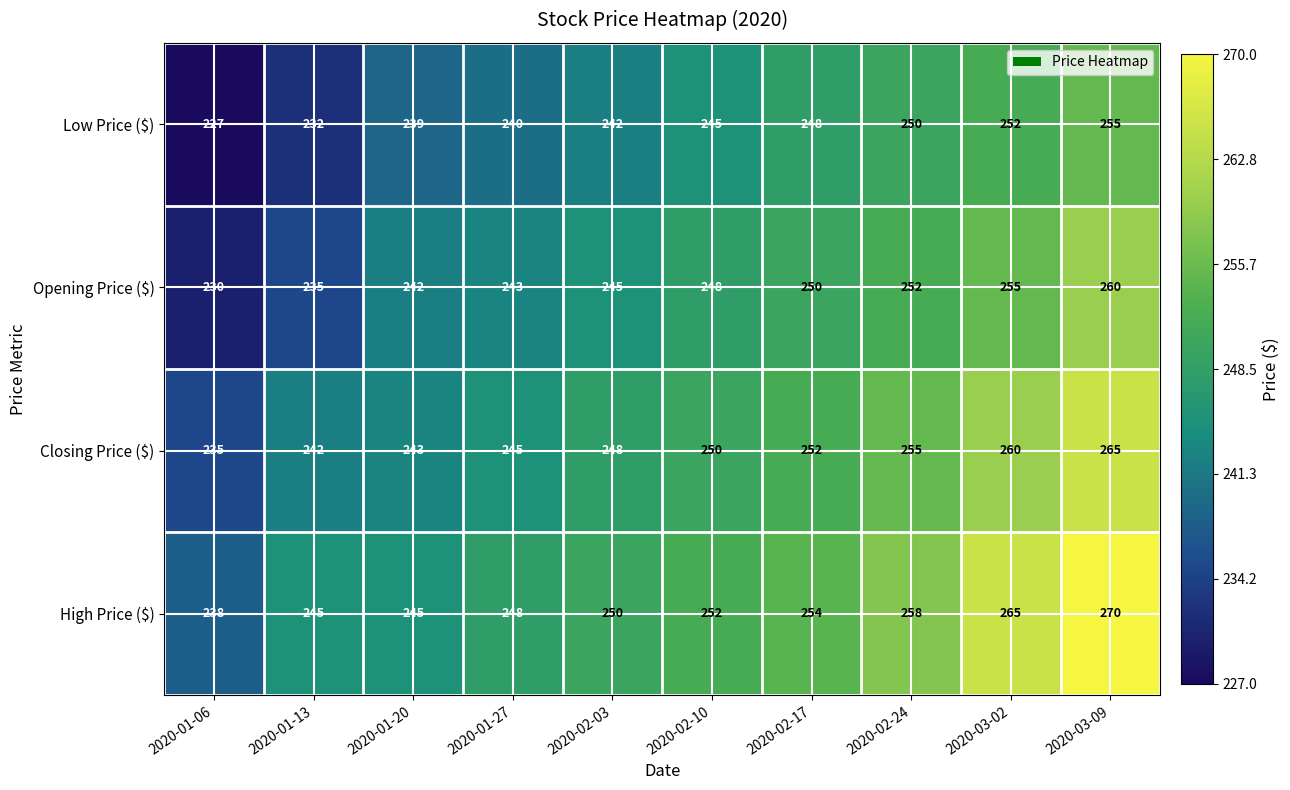

What is the spread (max minus min) of values at 2020-01-20?

6